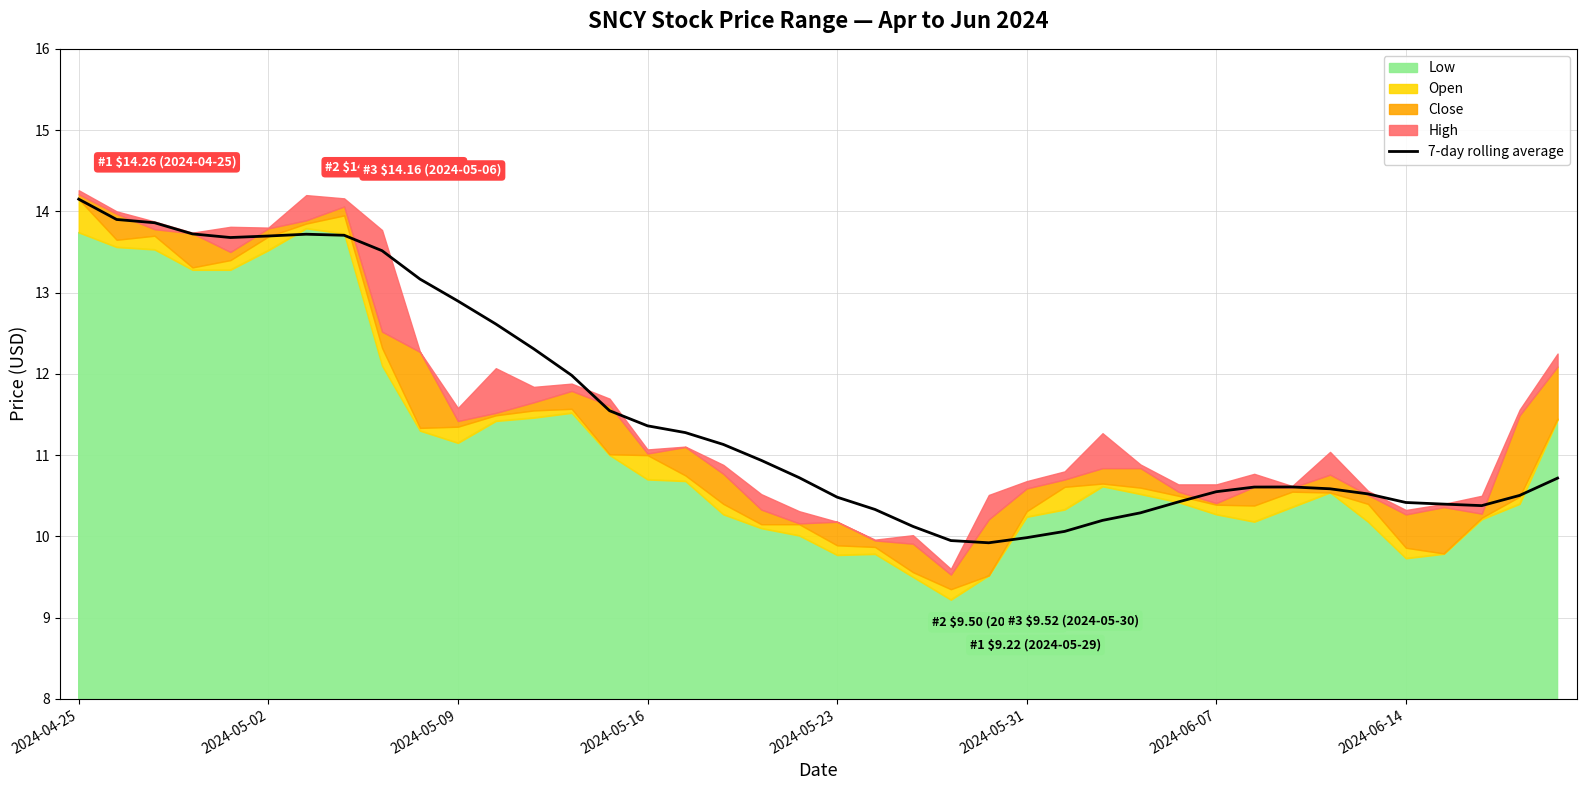

True or false: the data shows 10.5 at 38.

True